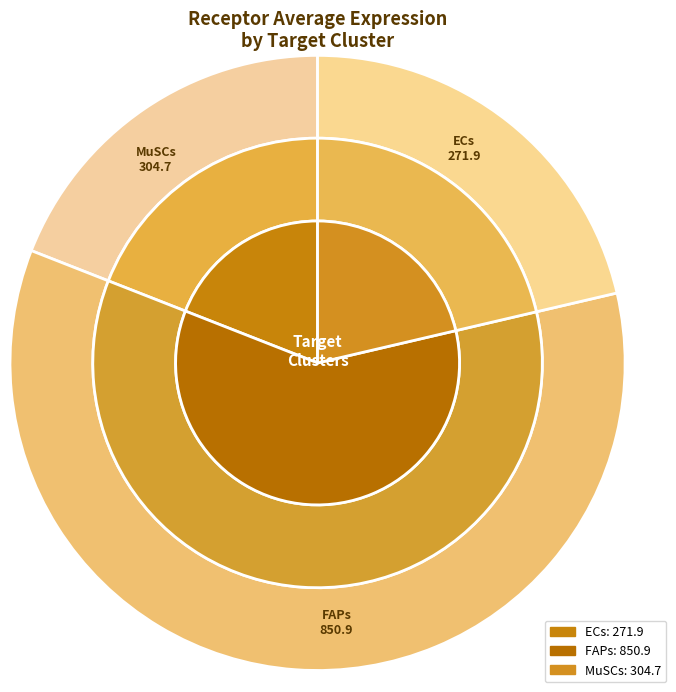

To the nearest percent, what percentage of the pie is MuSCs?

21%